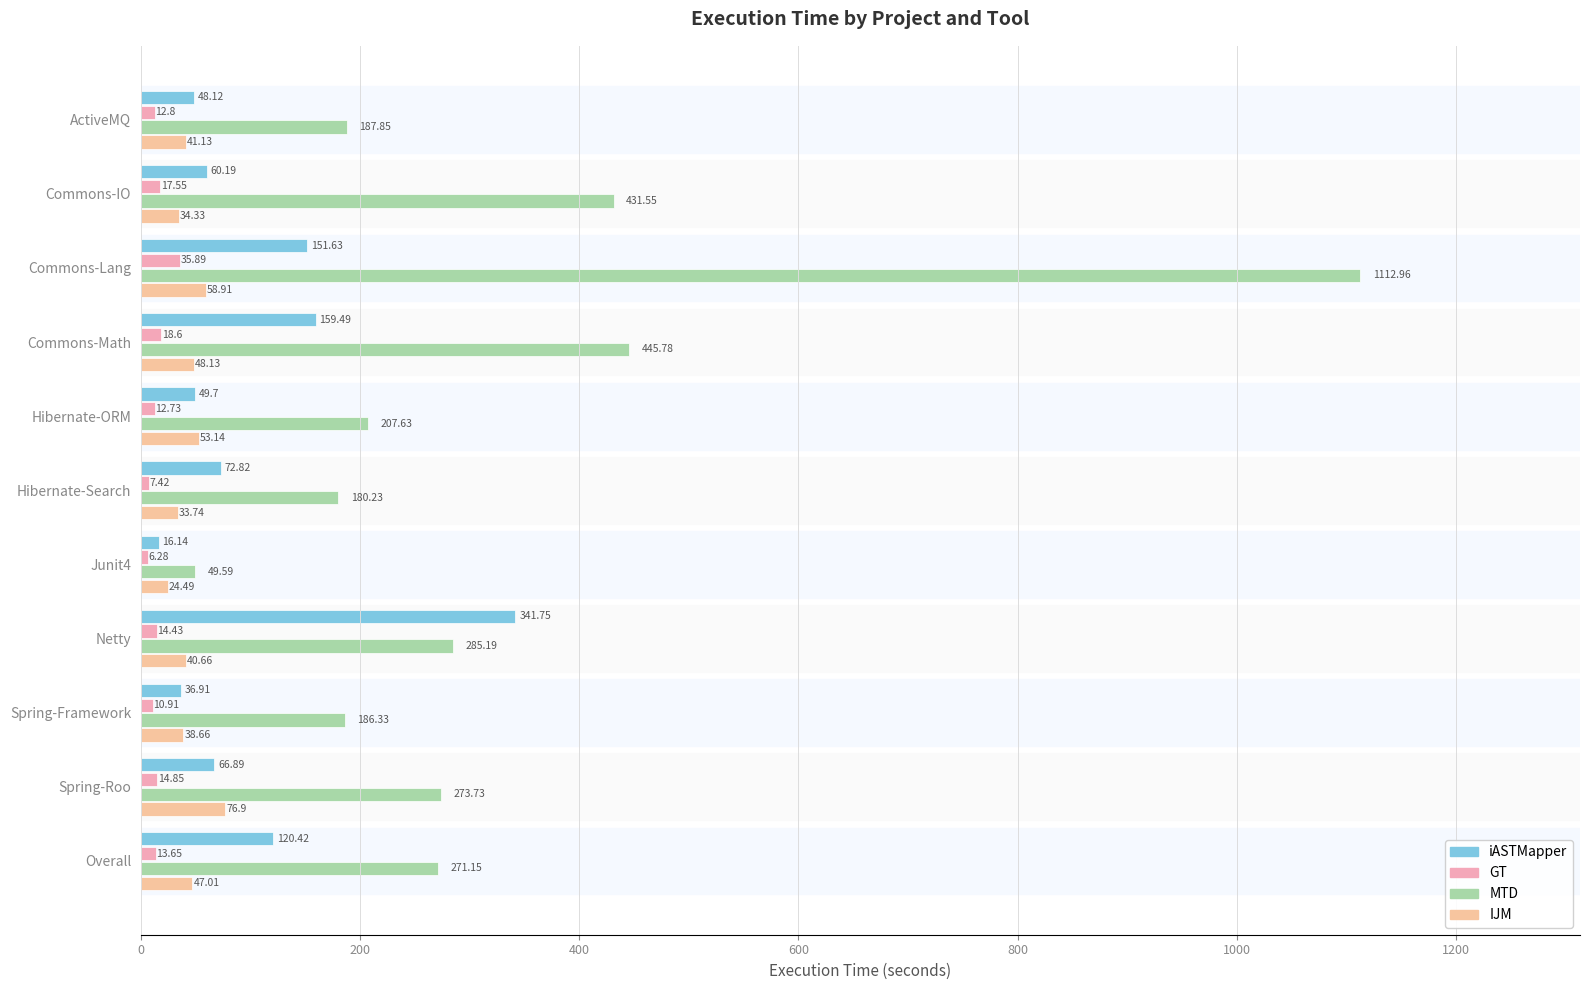

What is the sum of all MTD values?

3632.0